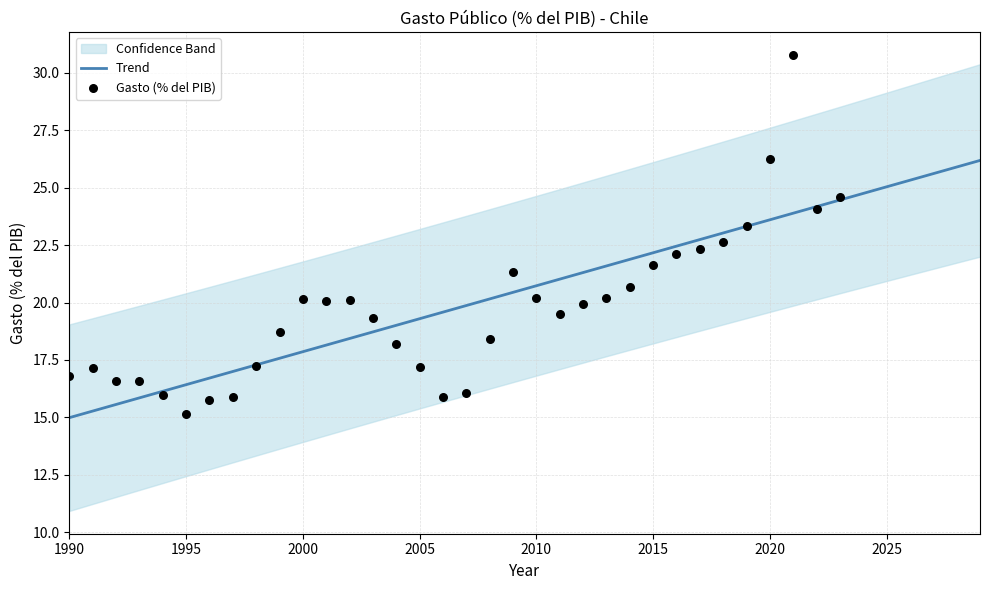

What is the change in value from 1994 to 2007?

+0.1